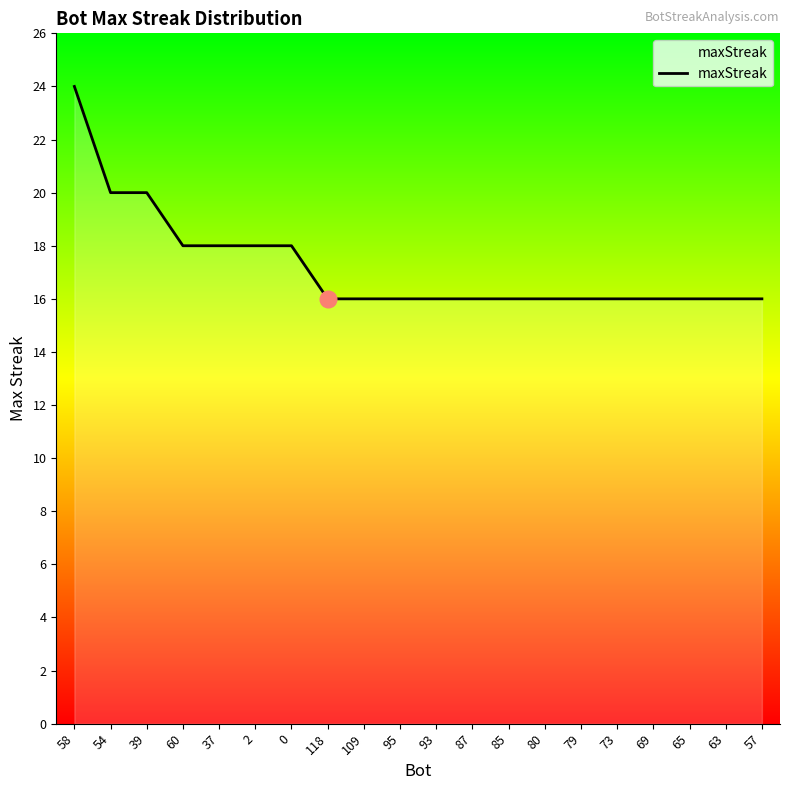

How many lines are shown in the chart?

1